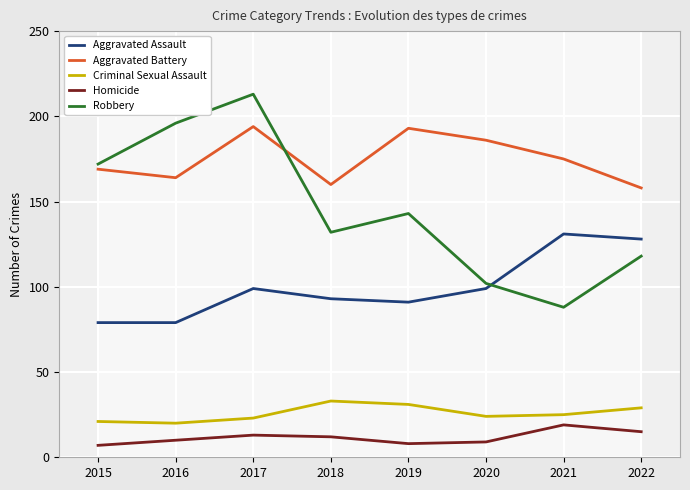

At which label does Criminal Sexual Assault reach its peak?

2018